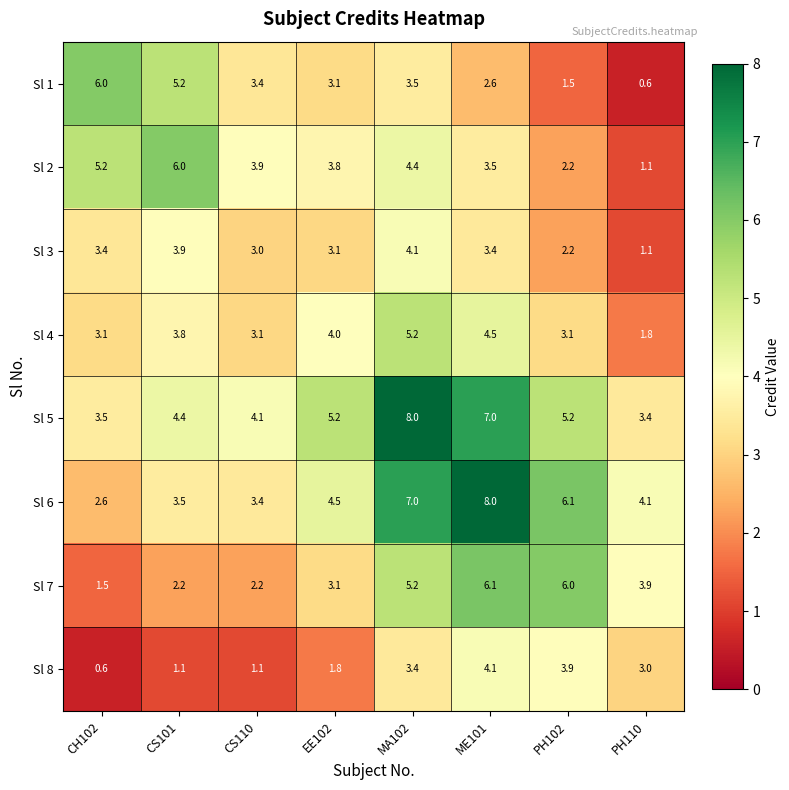

Rank the categories by Sl 2 value from highest to lowest.

CS101, CH102, MA102, CS110, EE102, ME101, PH102, PH110